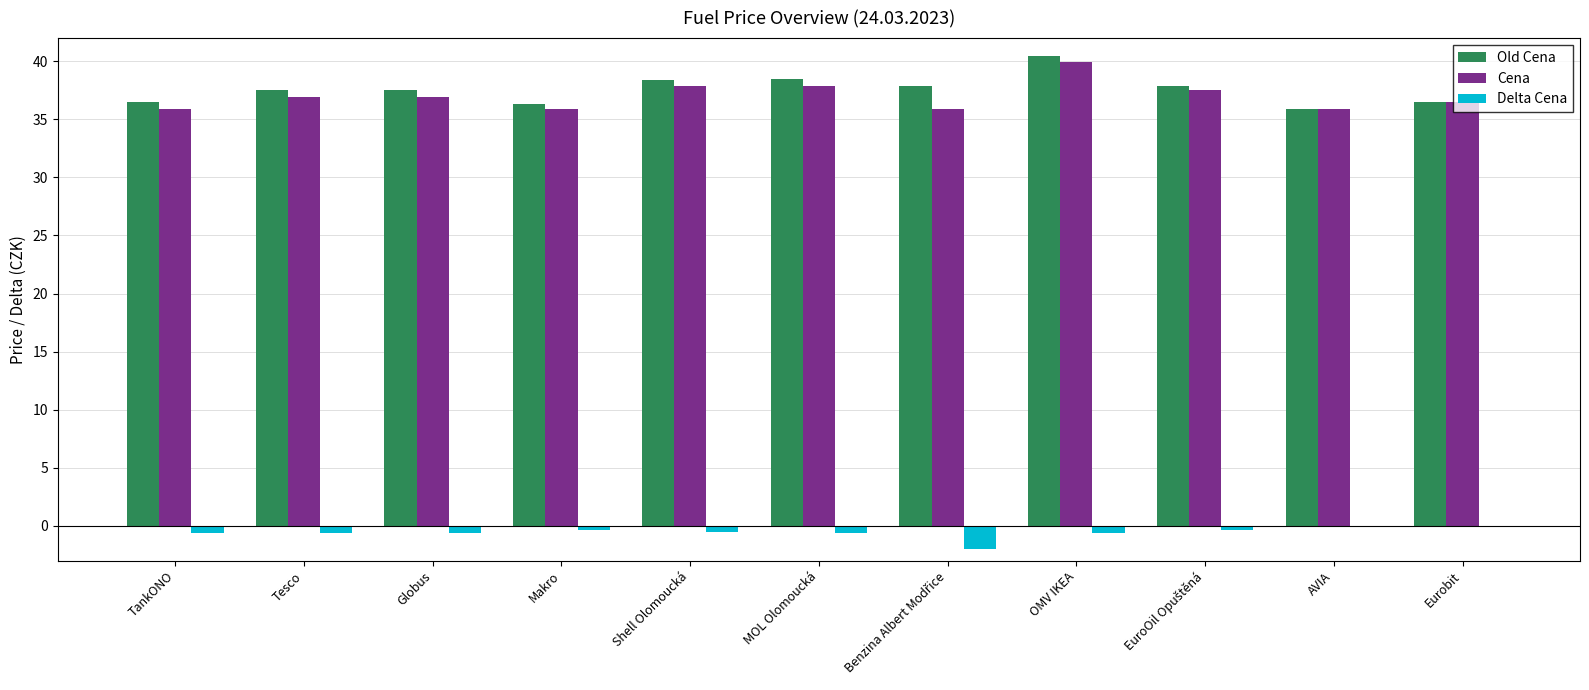

What is the sum of all Delta Cena values?

-6.3